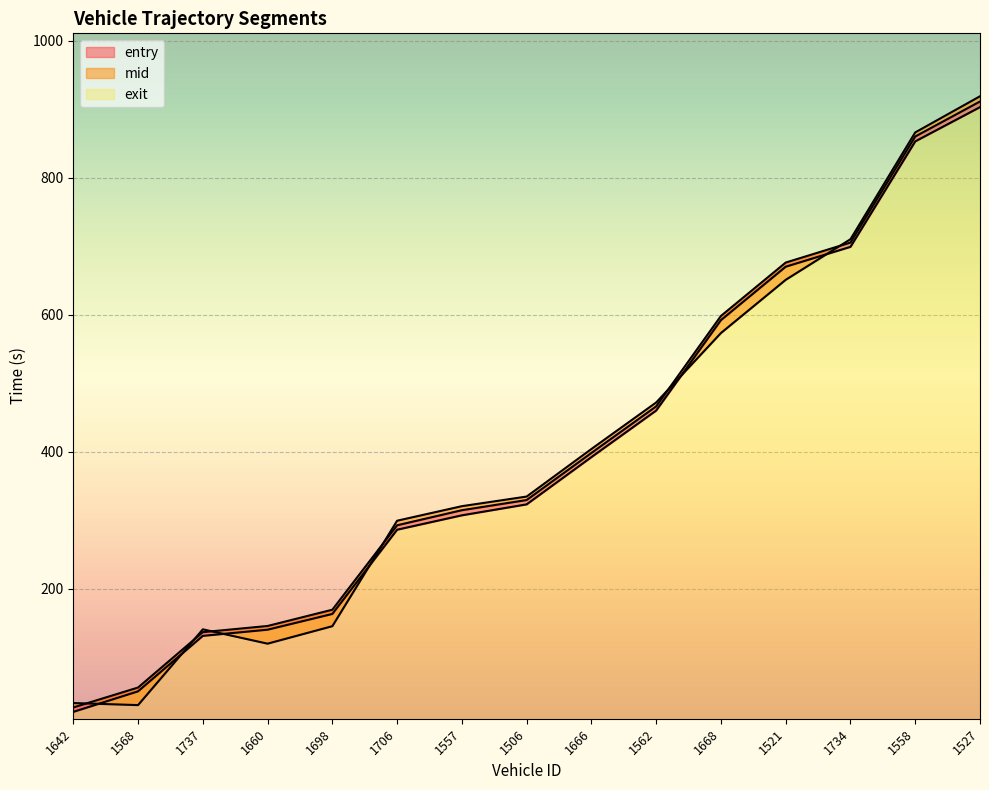

What is the label of the 4th point from the left?

1660